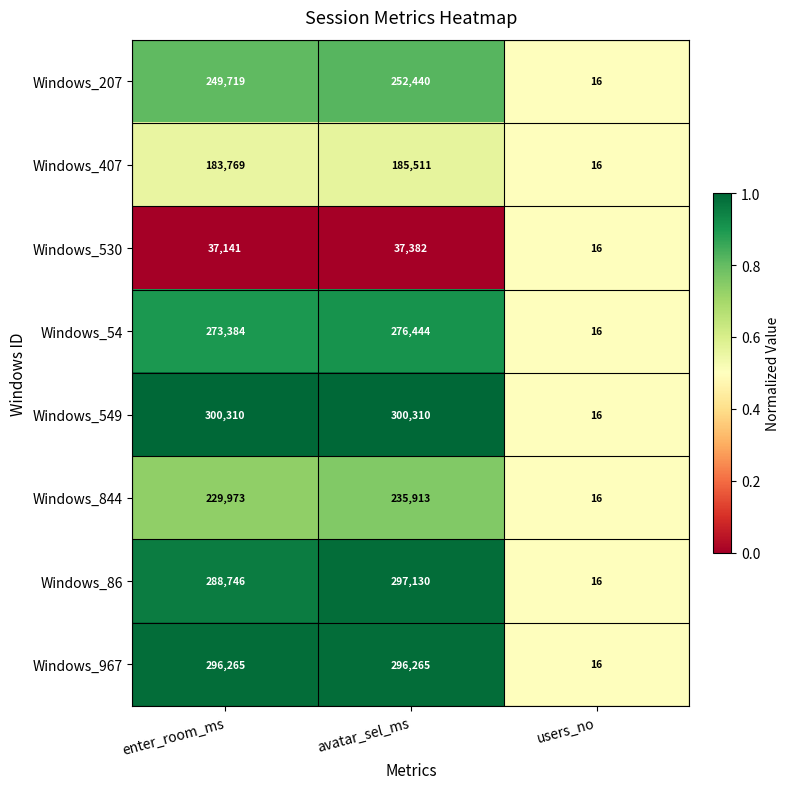

Rank the series at avatar_sel_ms from lowest to highest value.

Windows_530, Windows_407, Windows_844, Windows_207, Windows_54, Windows_967, Windows_86, Windows_549